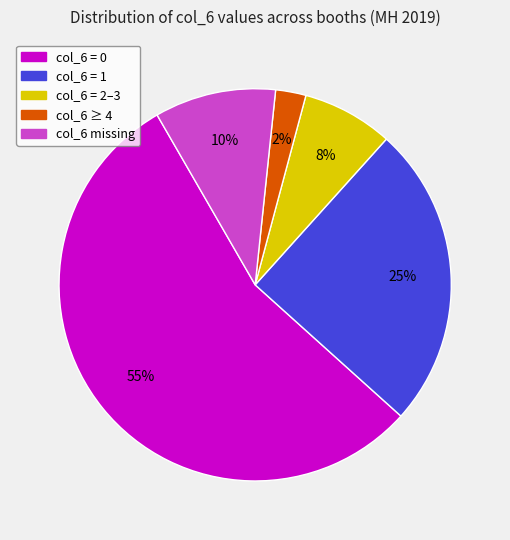

To the nearest percent, what is the average slice percentage?

20%